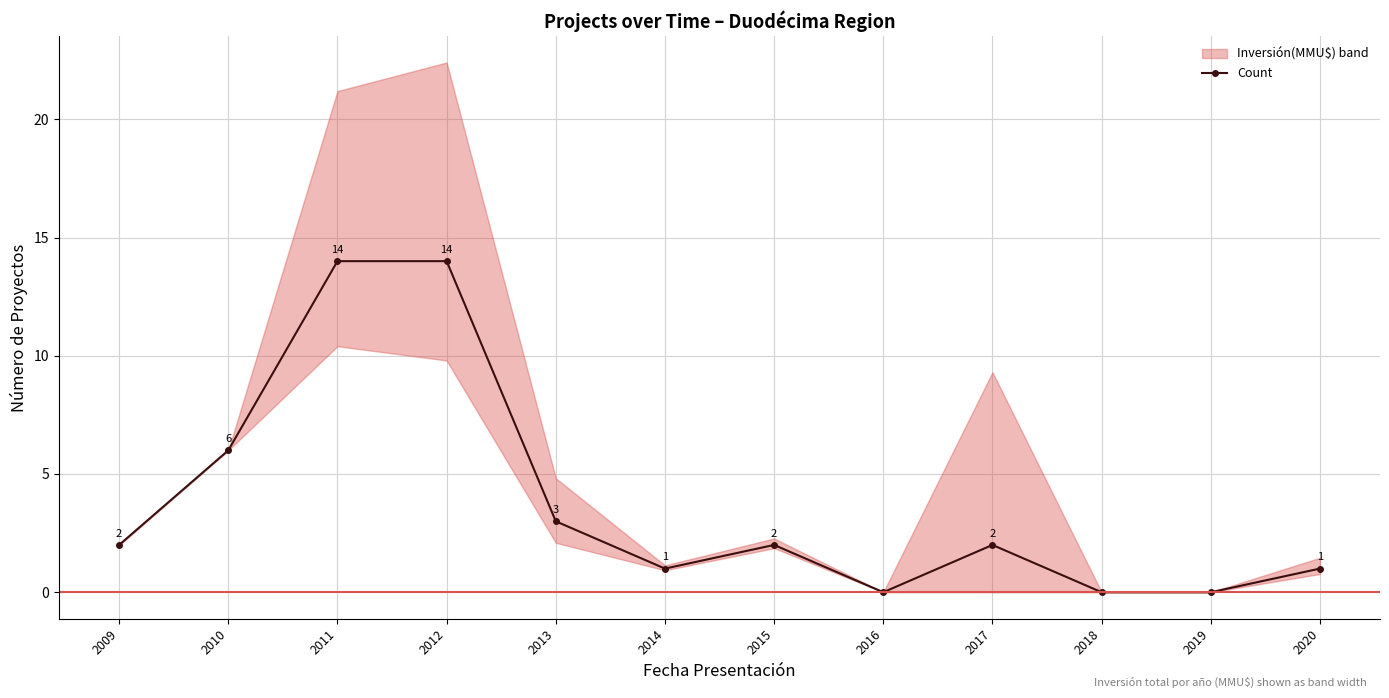

Rank the categories by value from highest to lowest.

2011, 2012, 2010, 2013, 2009, 2015, 2017, 2014, 2020, 2016, 2018, 2019